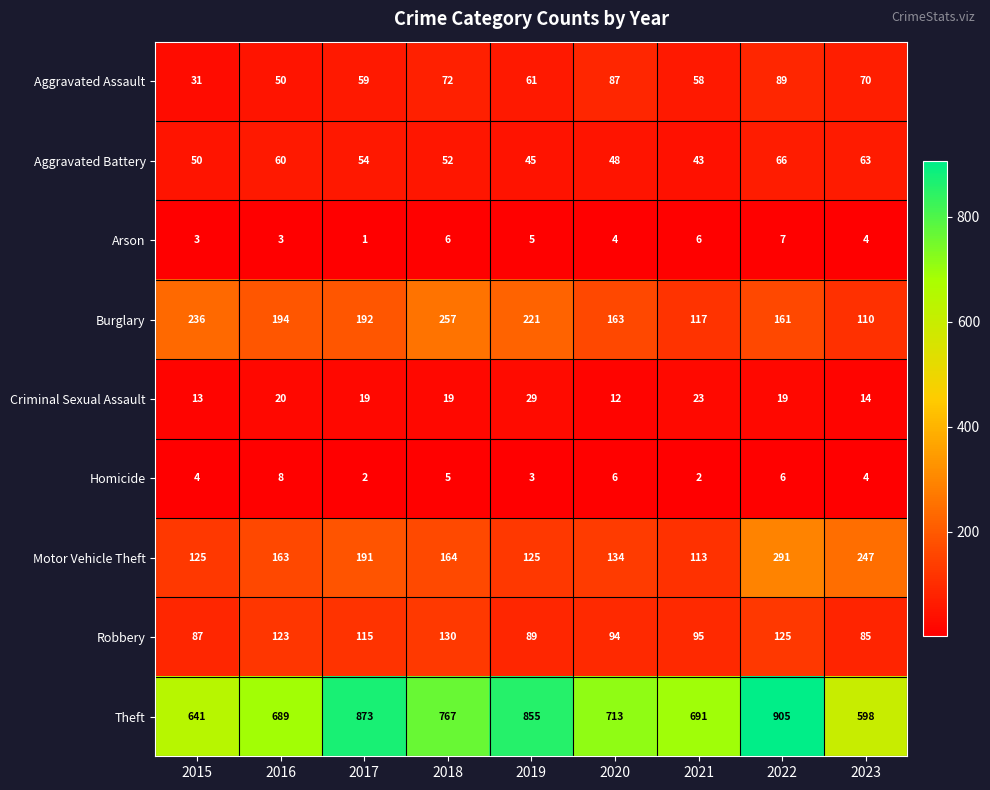

What is the approximate value of Robbery at 2023?

85